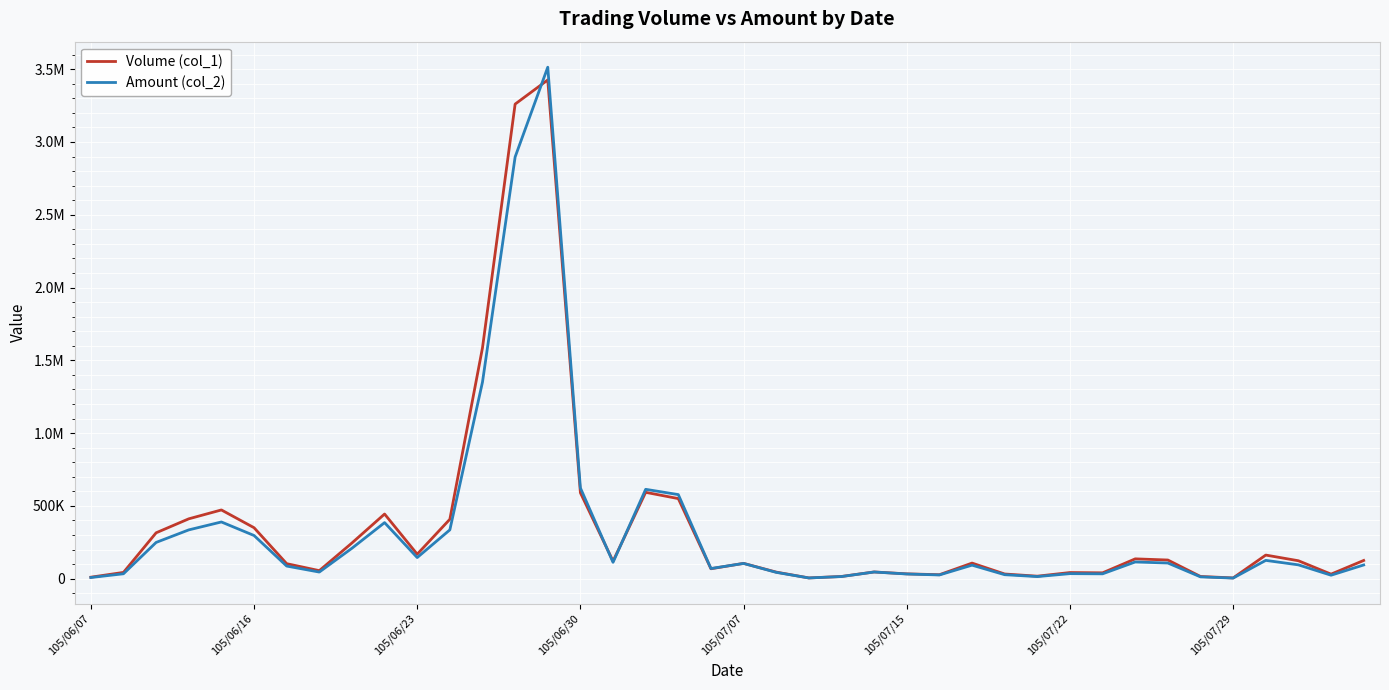

Does the chart display data point markers on the line(s)?

No